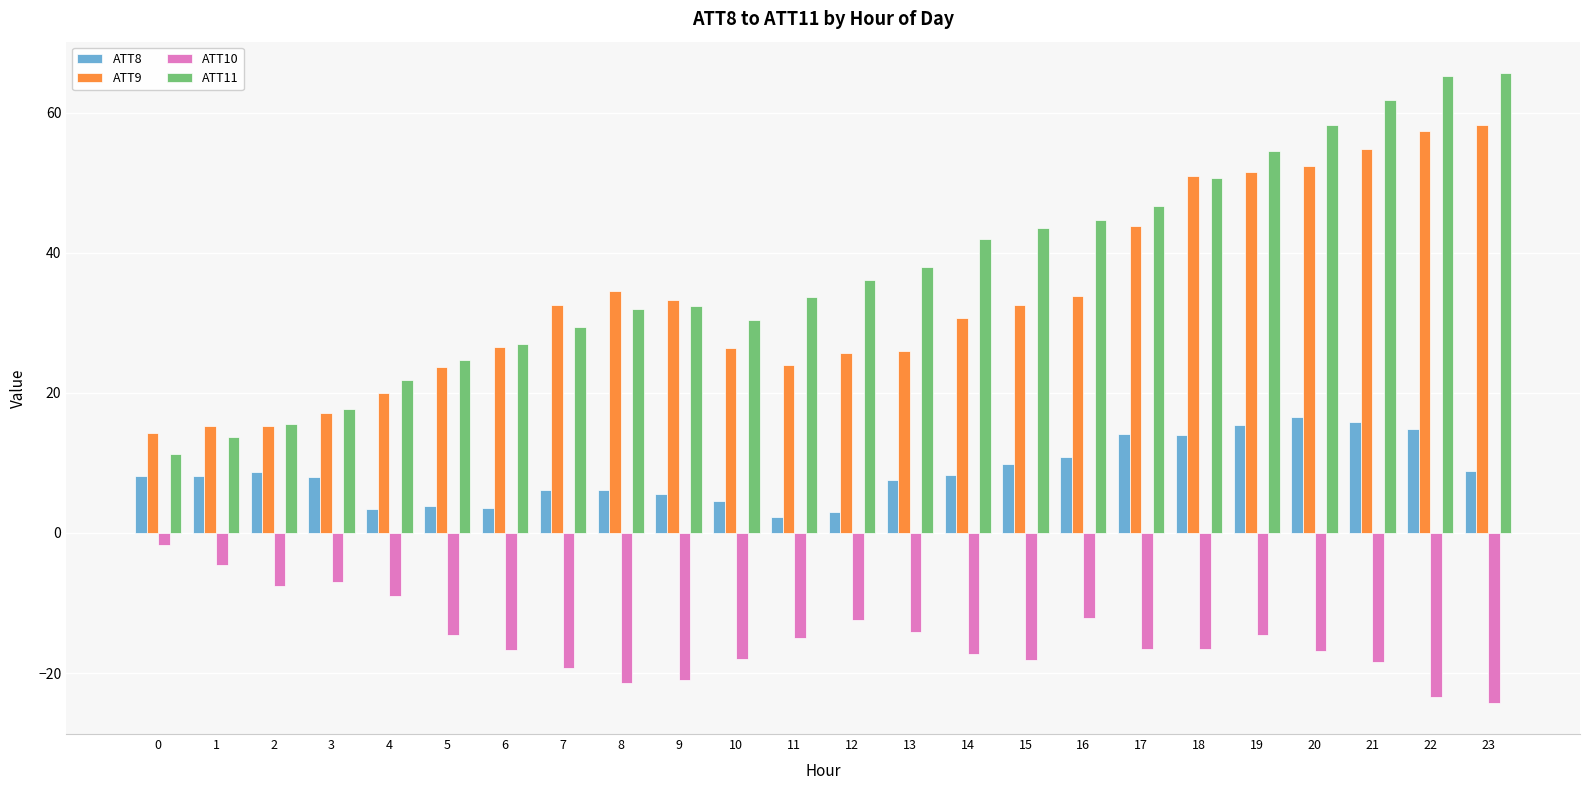

What is the difference between the maximum and minimum values in the ATT11 series?

54.4